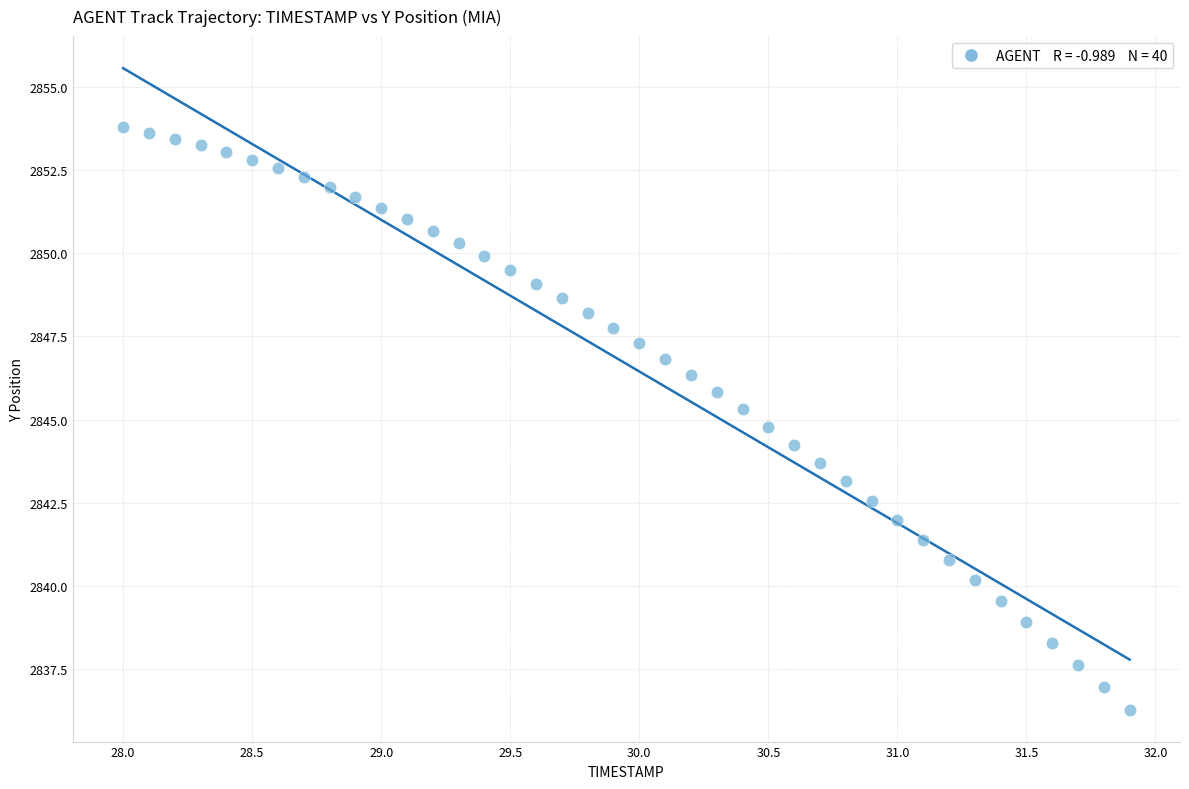

What is the range of X values (max minus min)?

3.9